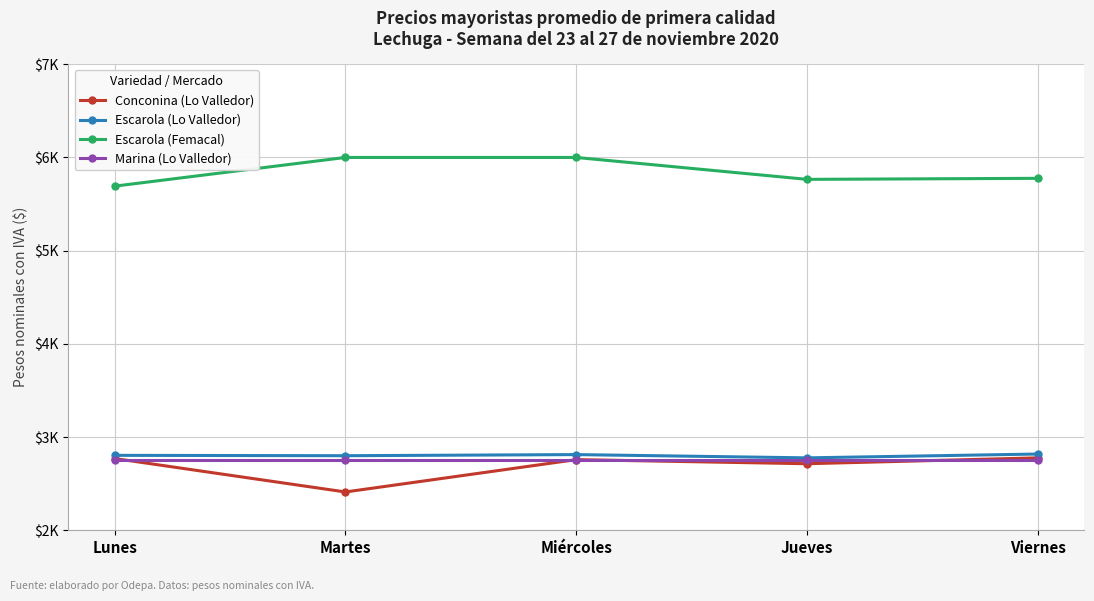

Does the chart have visible grid lines?

Yes